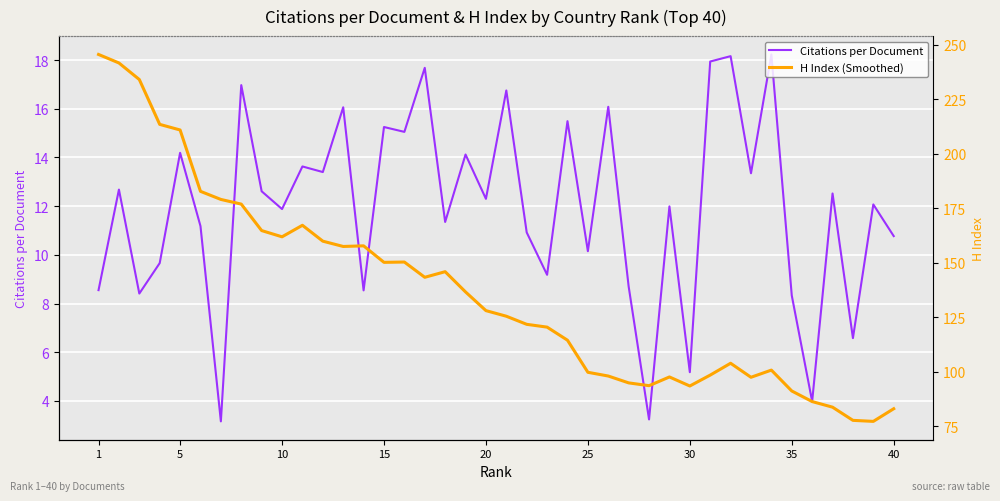

What is the average value of the Citations per Document series?

11.9